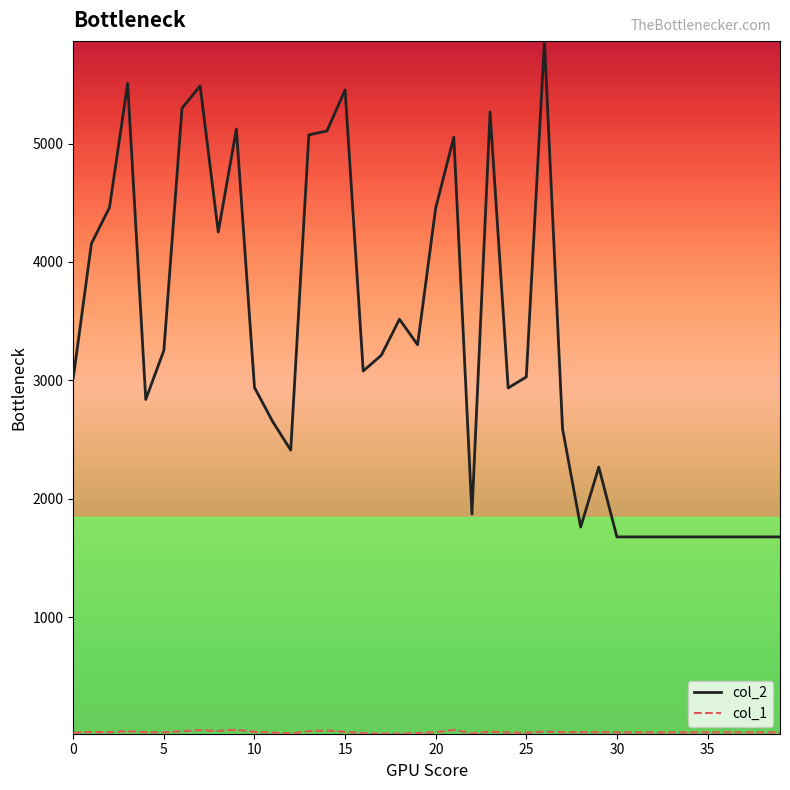

Which series has the widest spread of values?

col_2